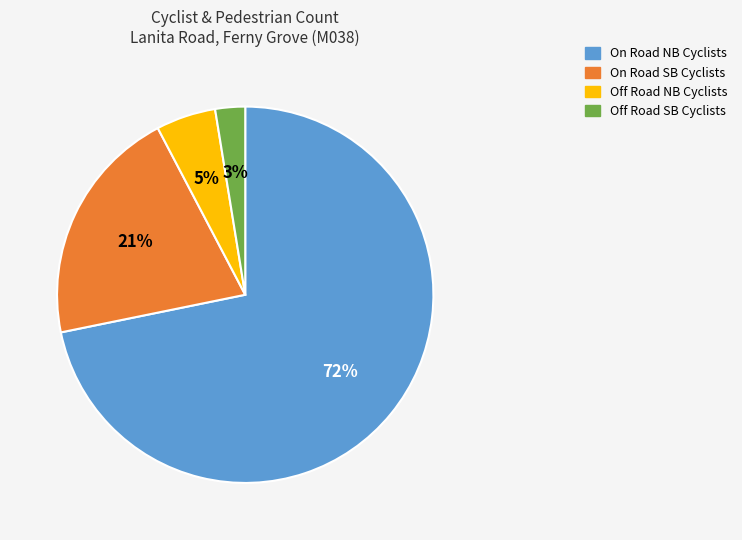

Which slice represents more than half of the pie?

On Road NB Cyclists